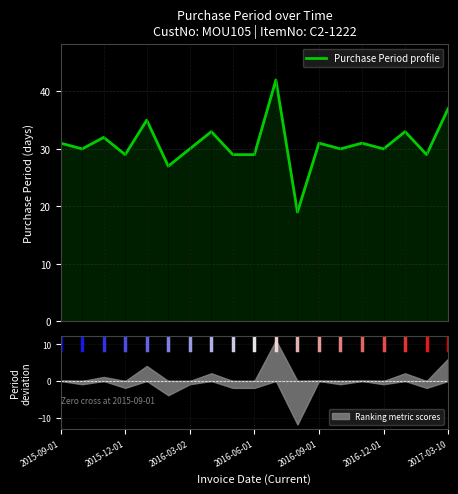

What is the sum of all values?

587